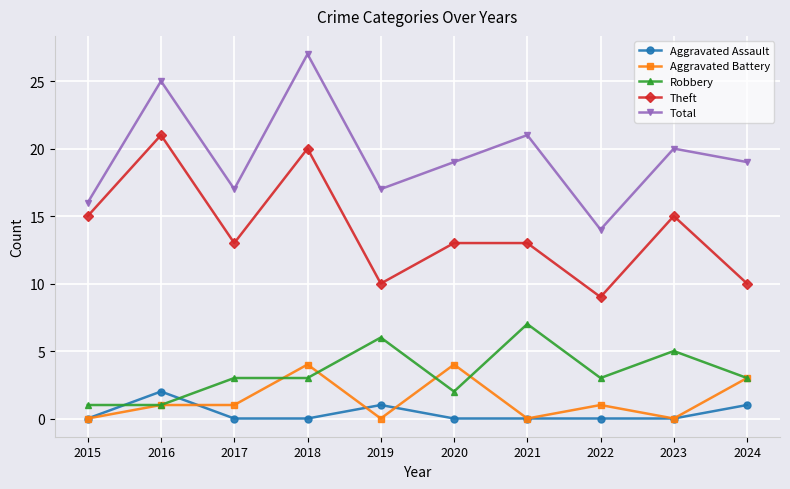

What is the value of the Total point at the 4th from the left?

27